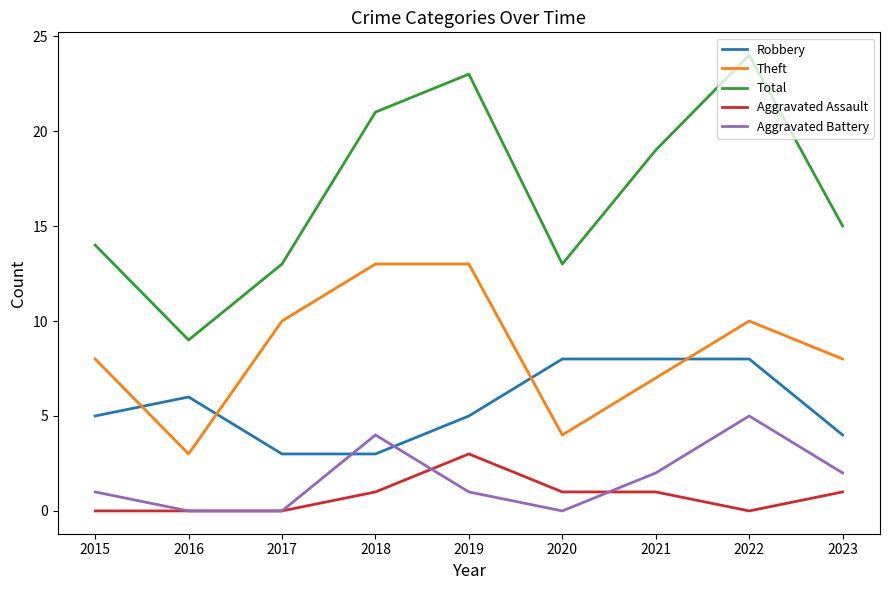

True or false: Aggravated Assault has a value of 0 at 2015.

True